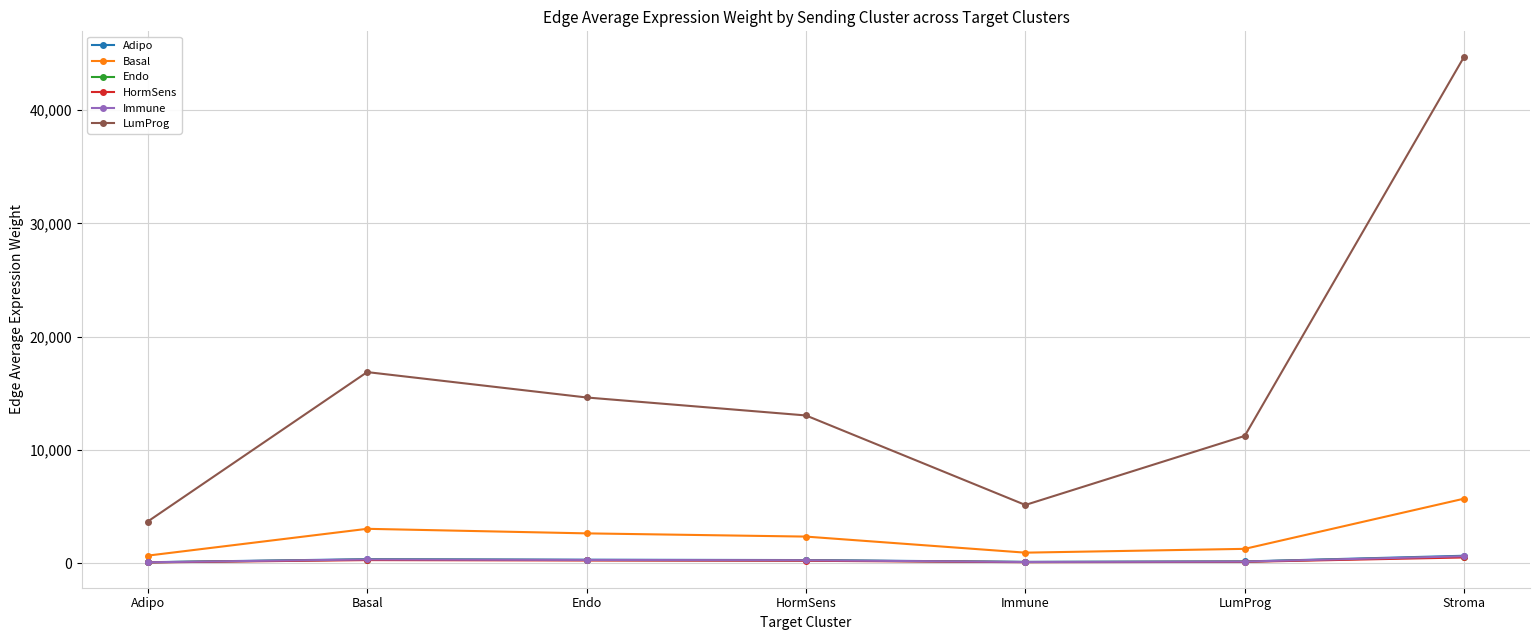

The LumProg series shows 7494.5 at Endo. True or false?

False